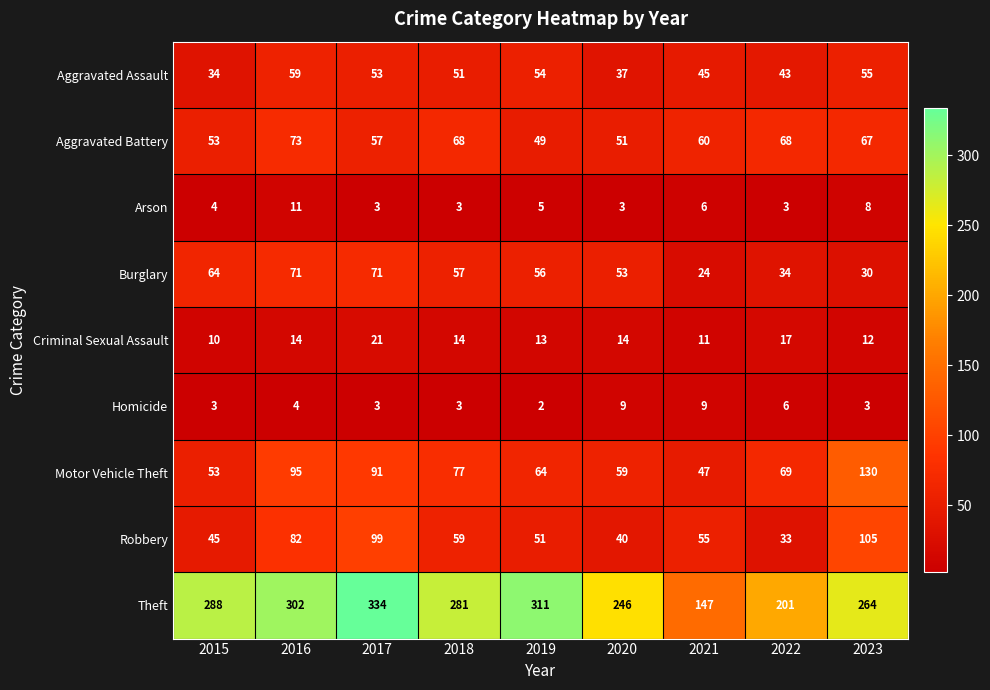

At which label is Motor Vehicle Theft closest to 88?

2017